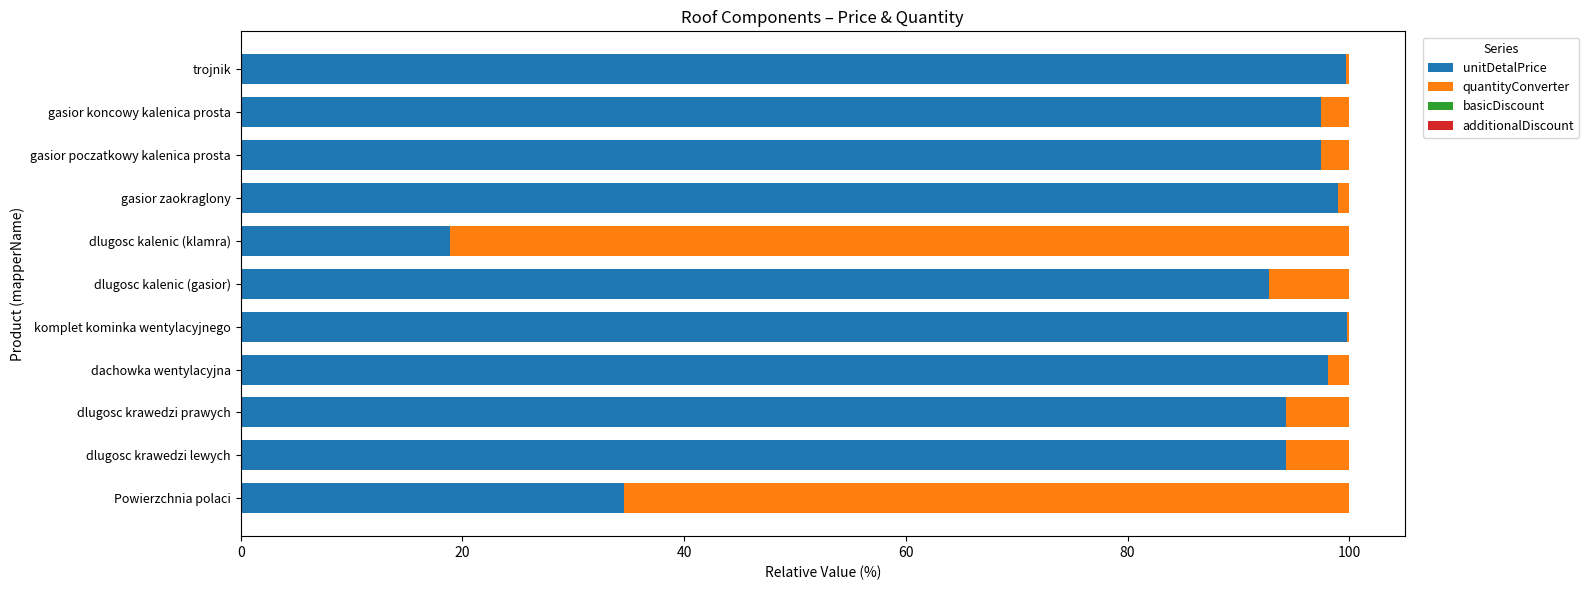

Read the unitDetalPrice value at dlugosc krawedzi lewych.

94.3